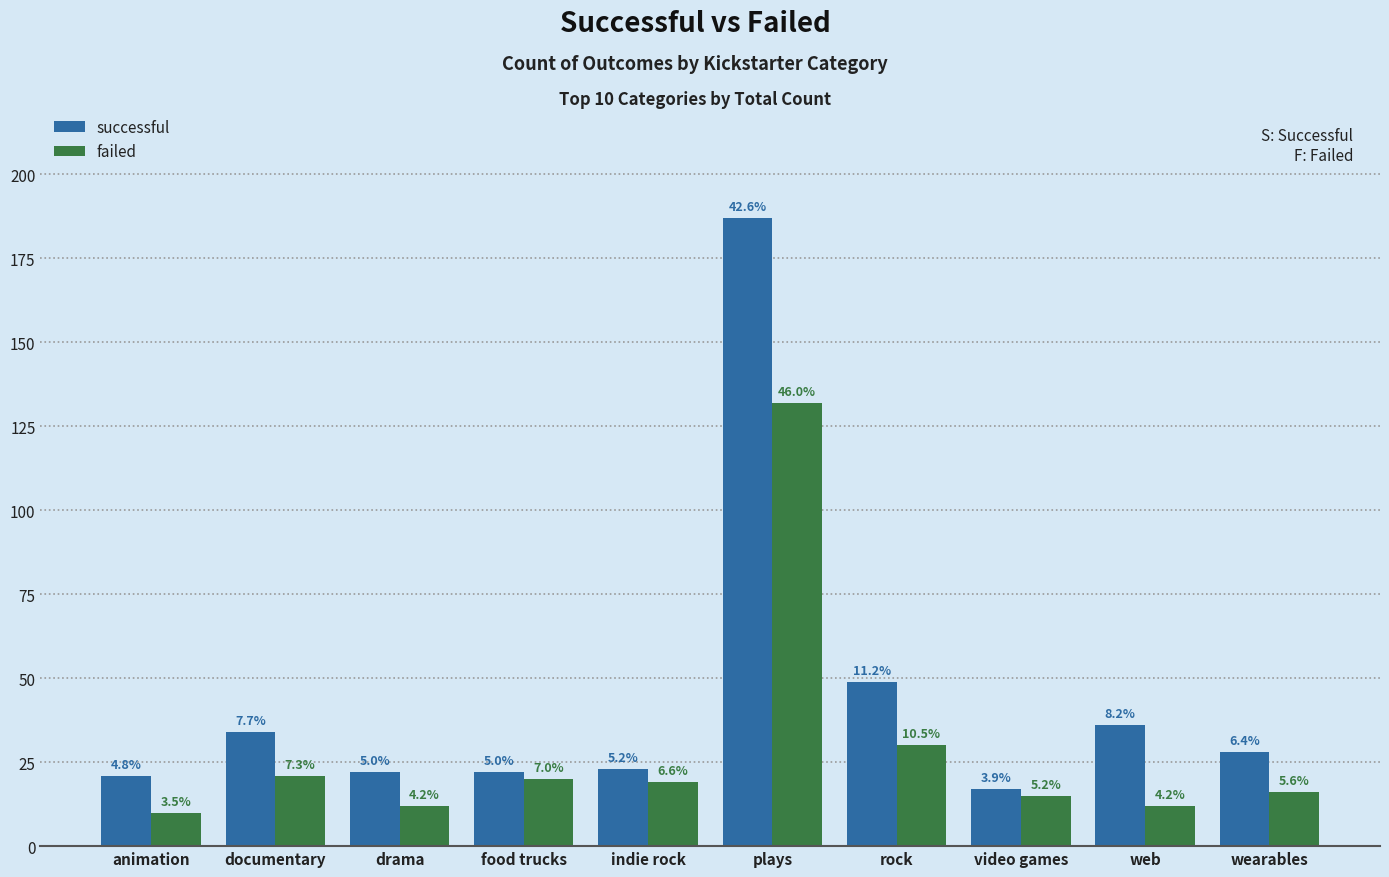

How many bars are there in each group?

2